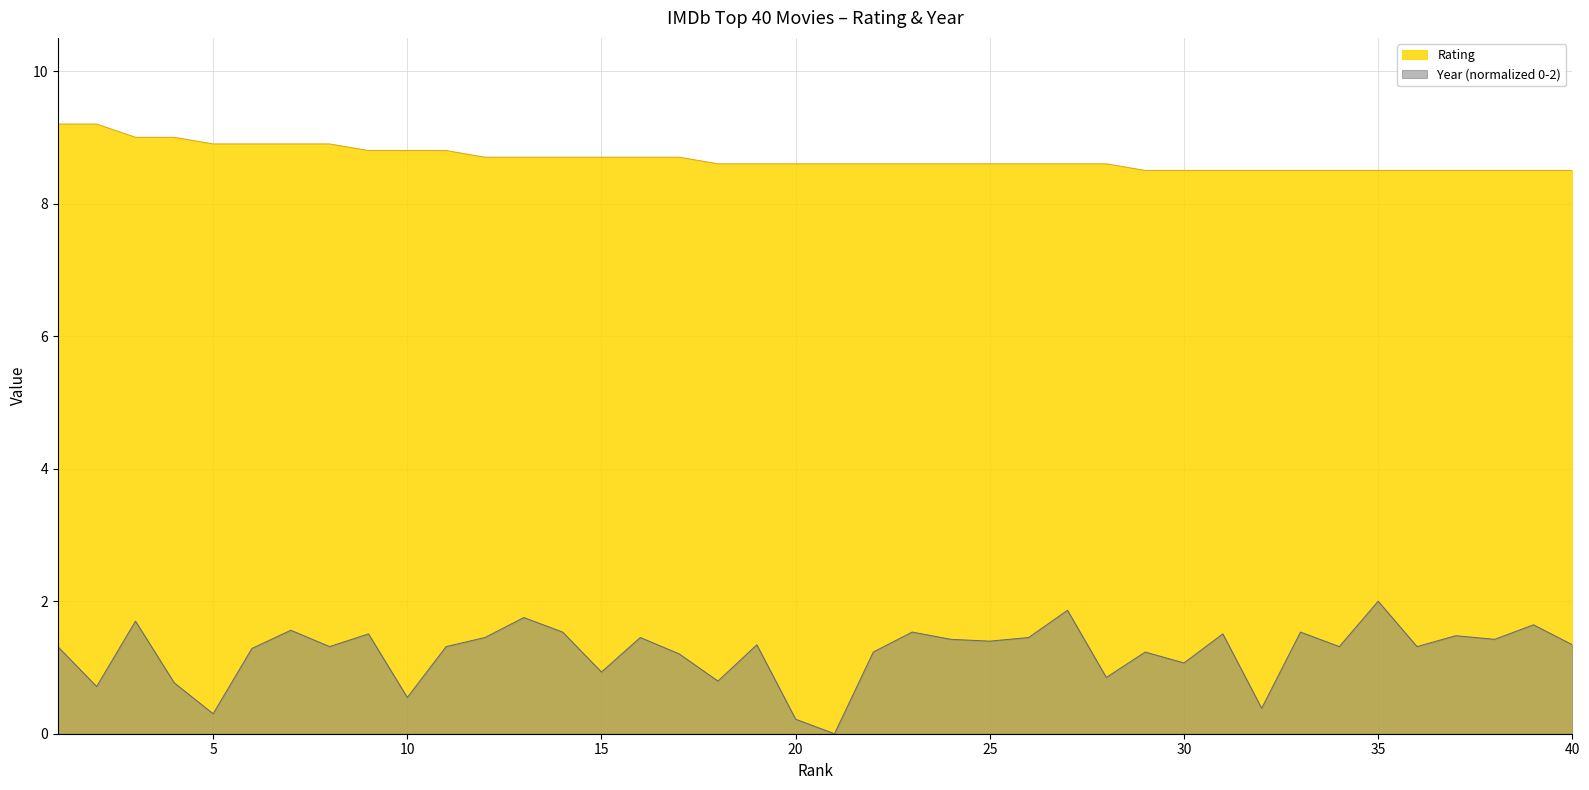

True or false: Year_scaled and Rating intersect in this chart.

False